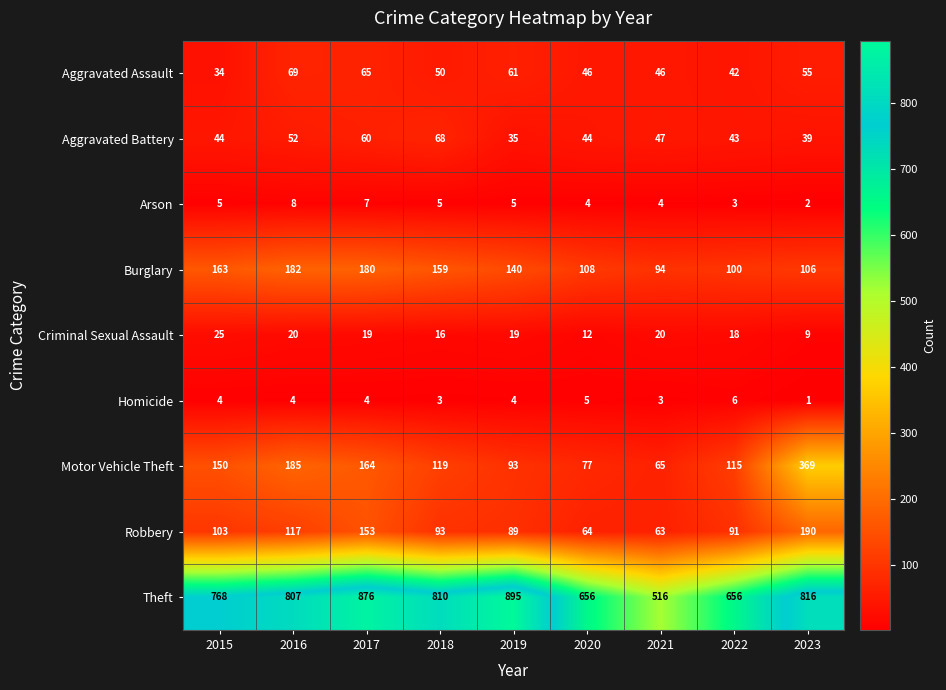

What value does the Burglary series have at 2020?

108